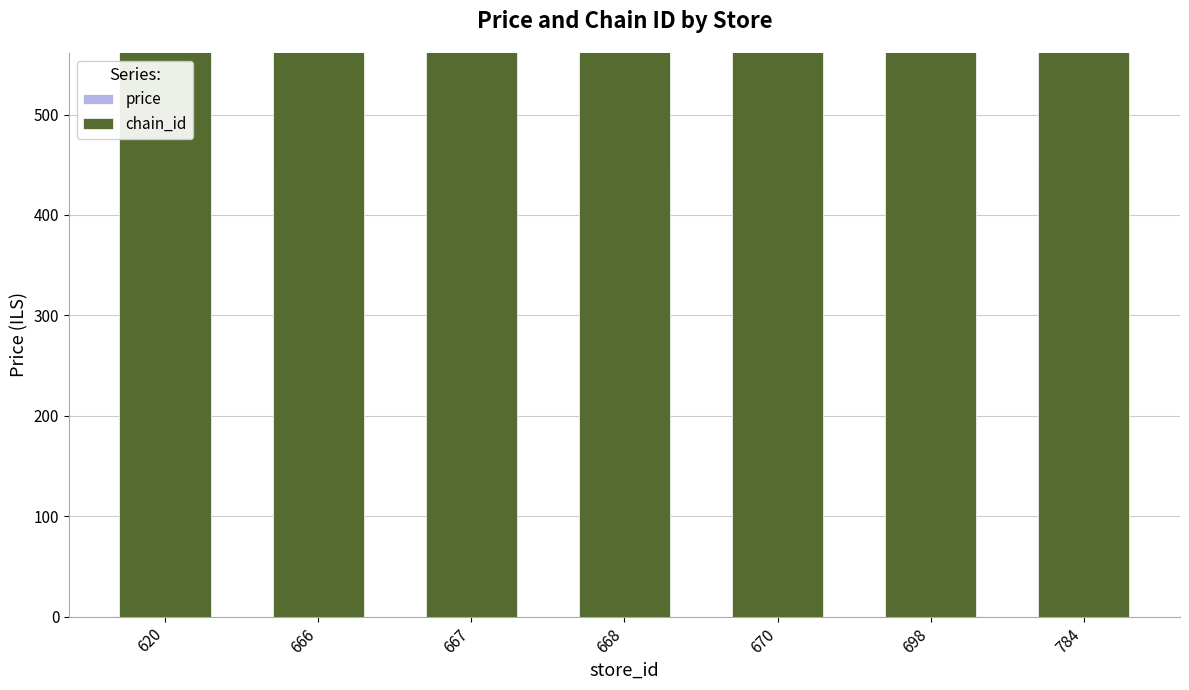

At which label does chain_id reach its peak?

620